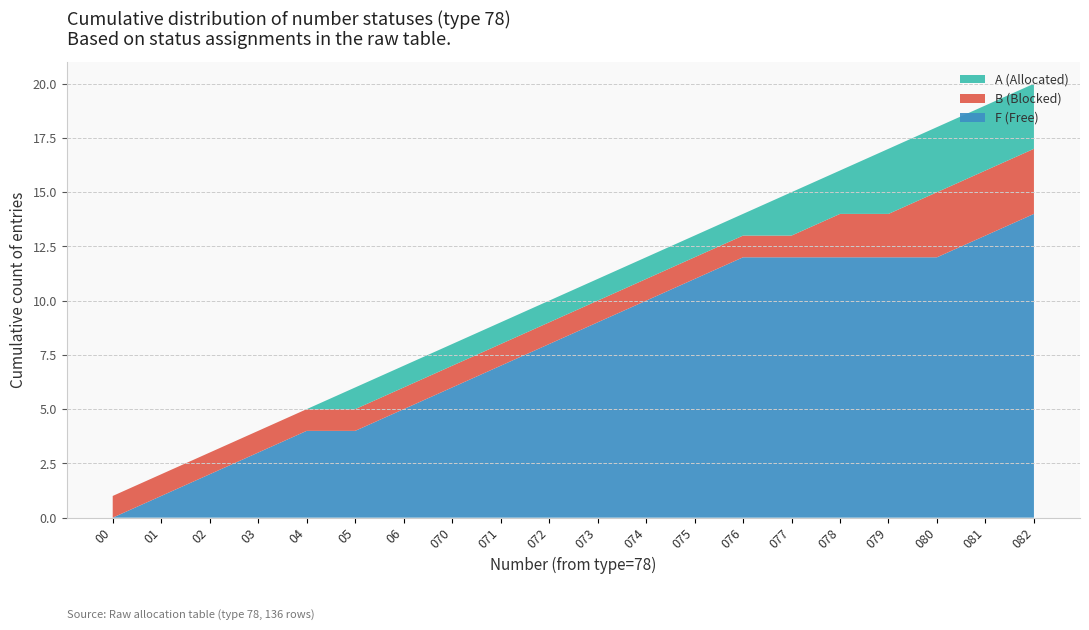

Which category has the highest value in the F (Free) series?

082